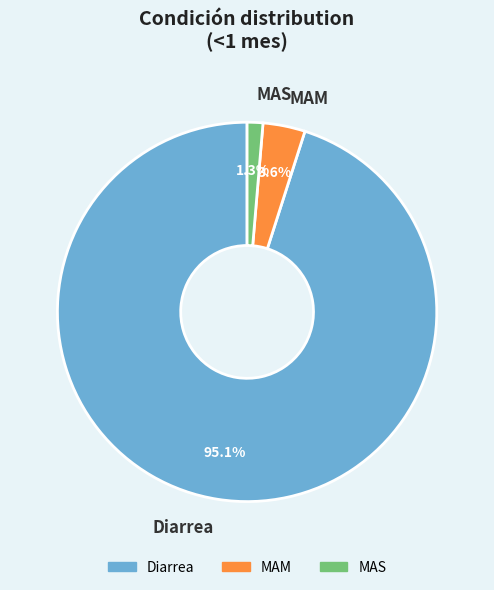

Which category has the smallest portion of the pie?

MAS